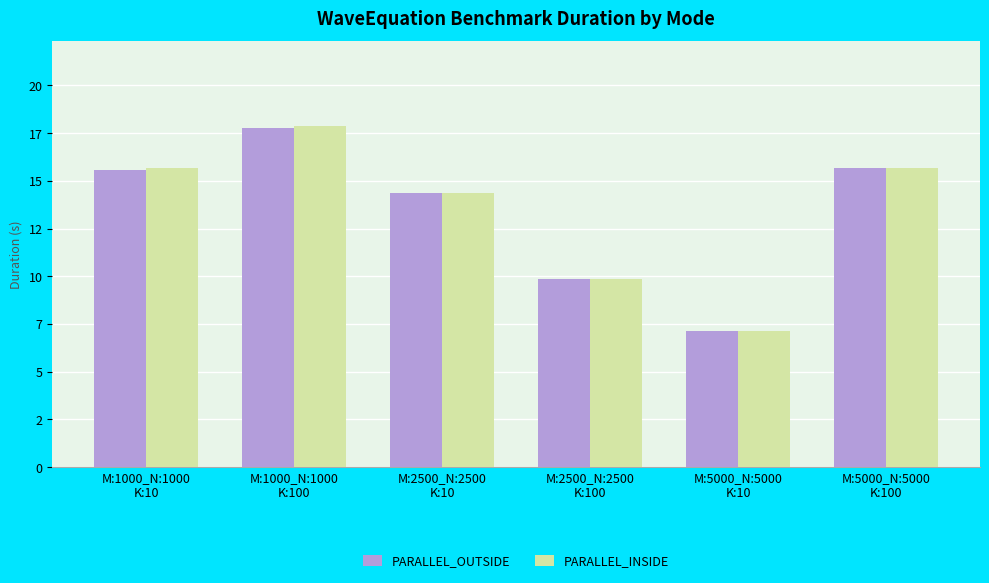

What is the average value of the PARALLEL_OUTSIDE series?

13.4